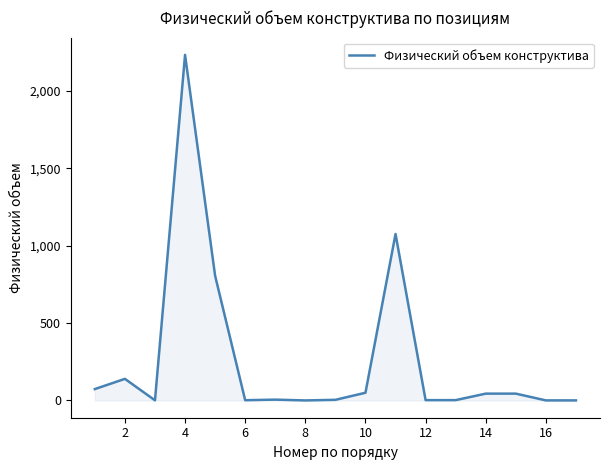

Does the chart display data point markers on the line(s)?

No